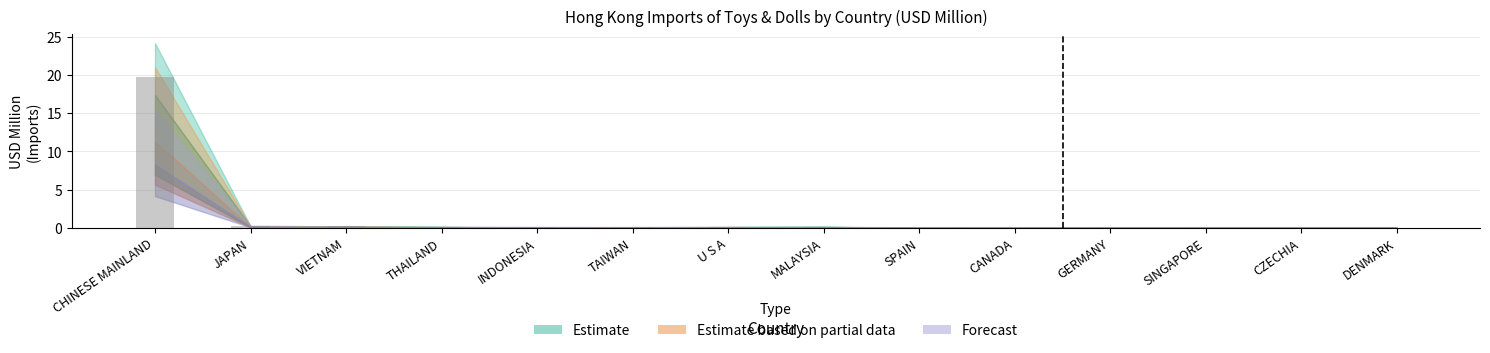

What is the sum of all values?

20.7